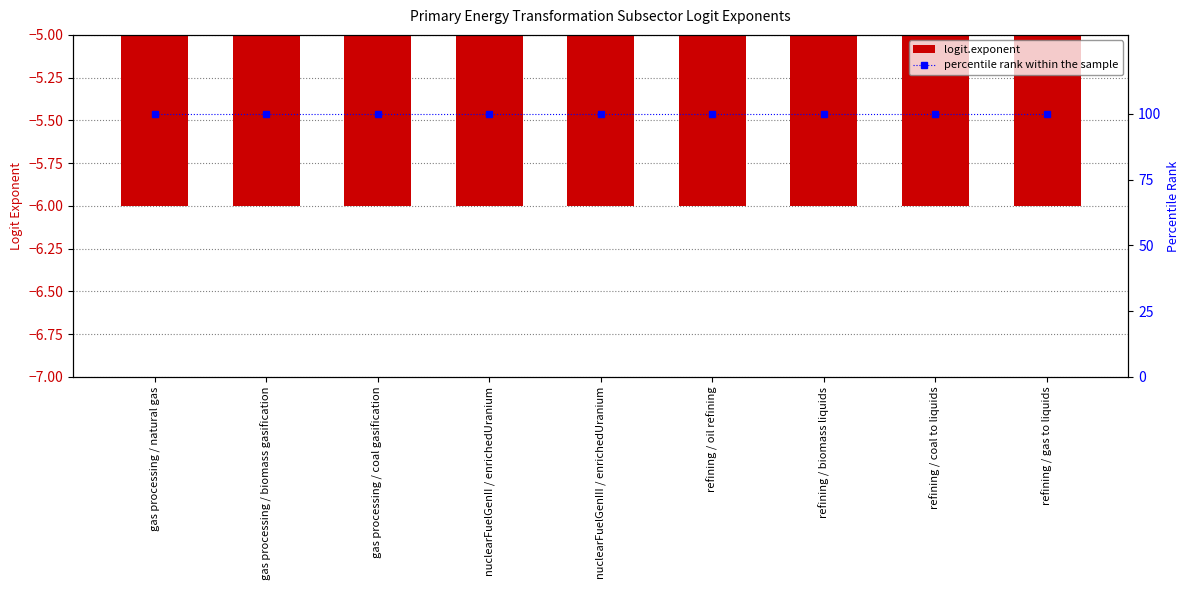

What is the spread (max minus min) of values at refining / biomass liquids?

106